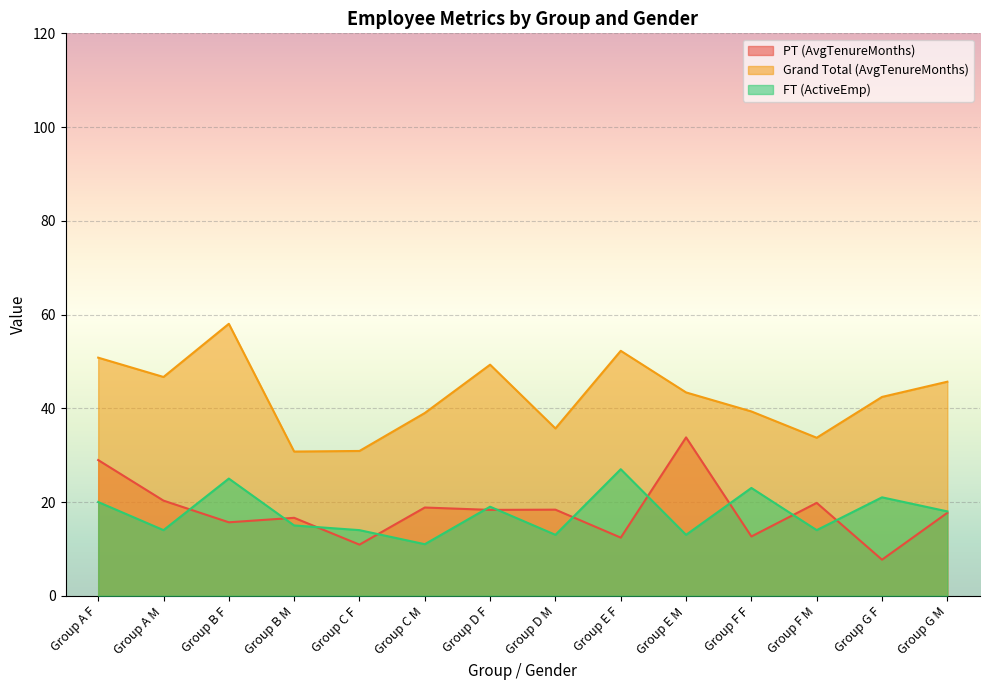

At which category is the sum across all series the highest?

Group A F